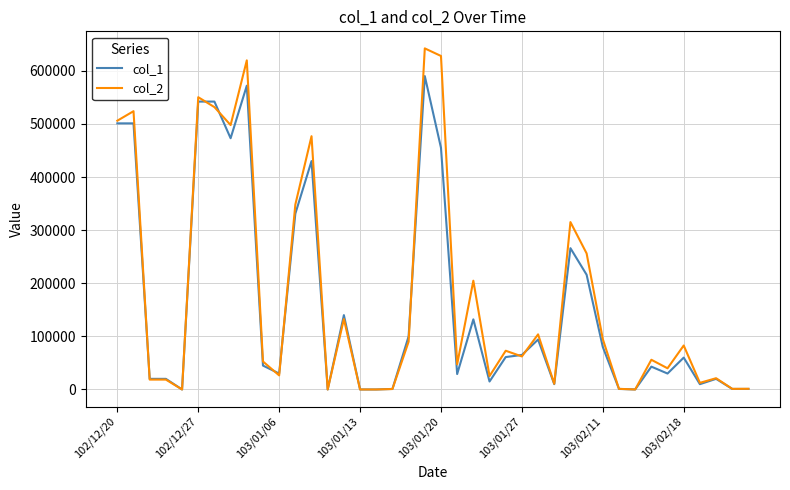

What is the sum of all col_1 values?

6427000